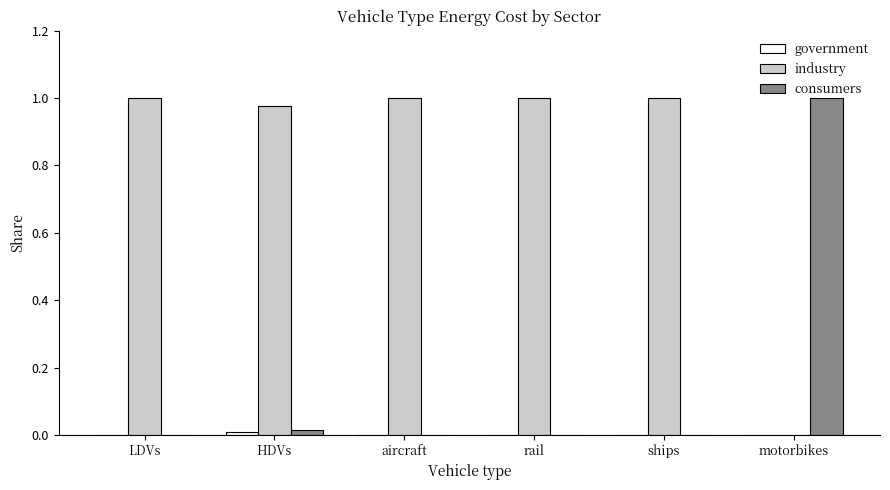

Which series has the largest total across all categories?

industry